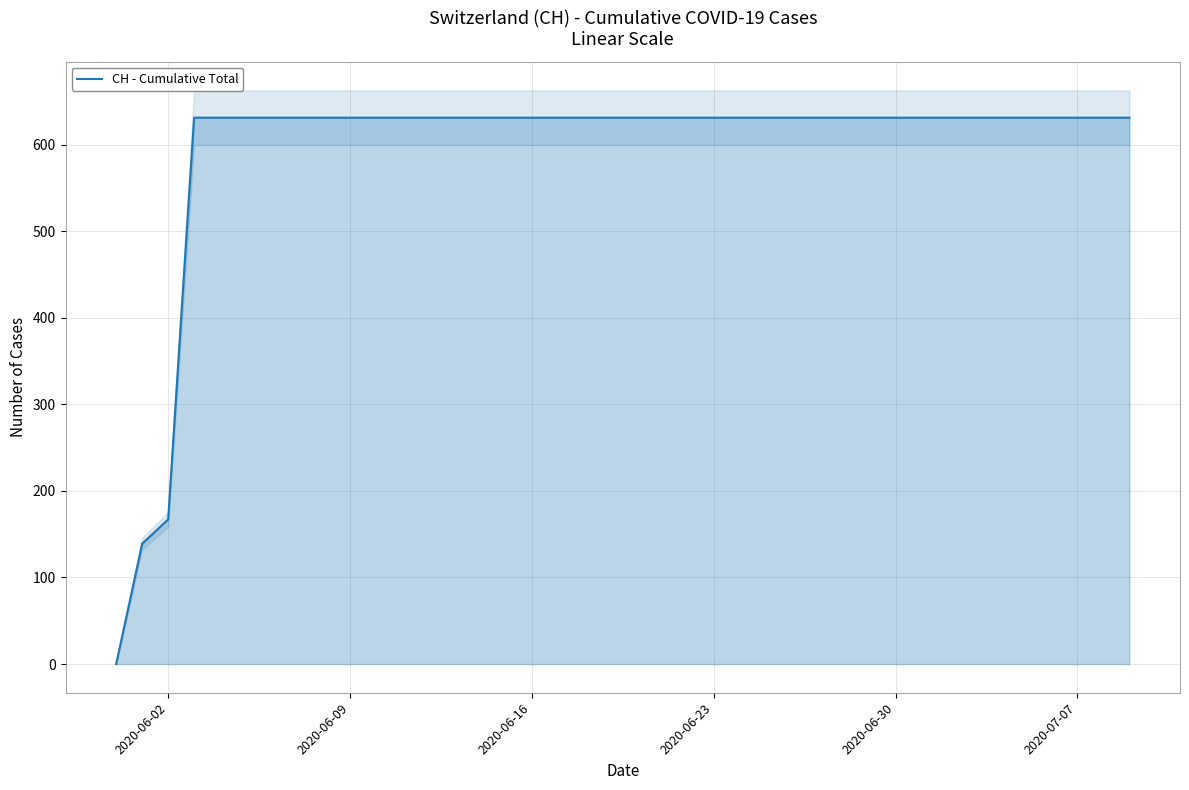

How many lines are shown in the chart?

1